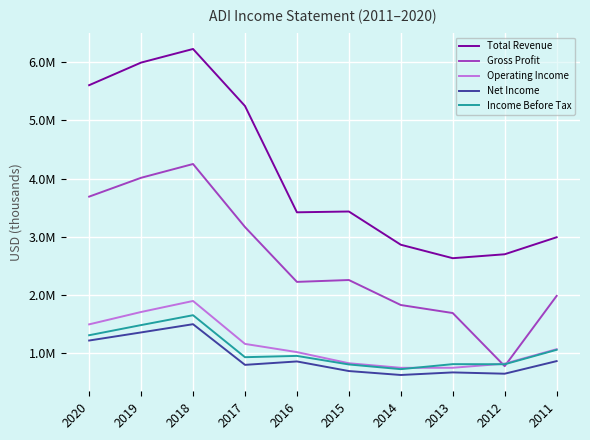

What is the value of the Operating Income point at the 6th from the left?

830800